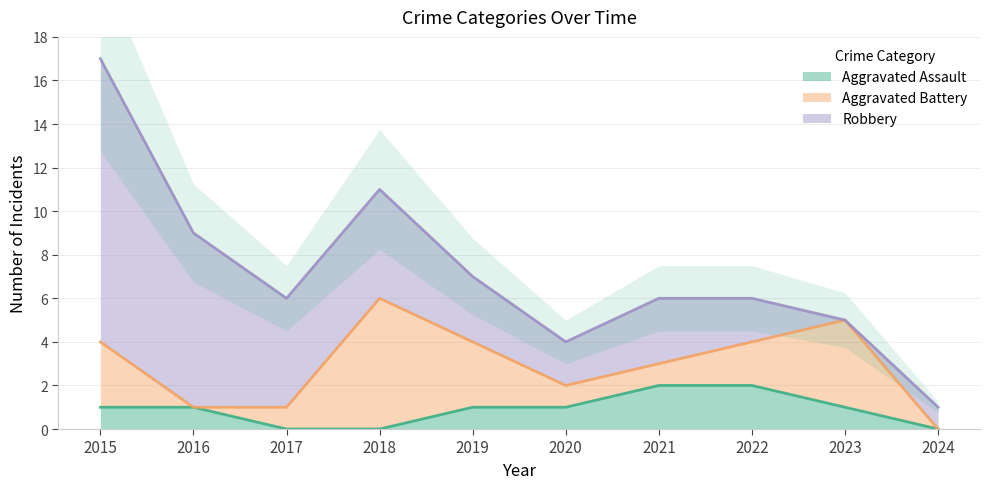

After their last crossing, which series has the higher values: Robbery or Aggravated Battery?

Robbery